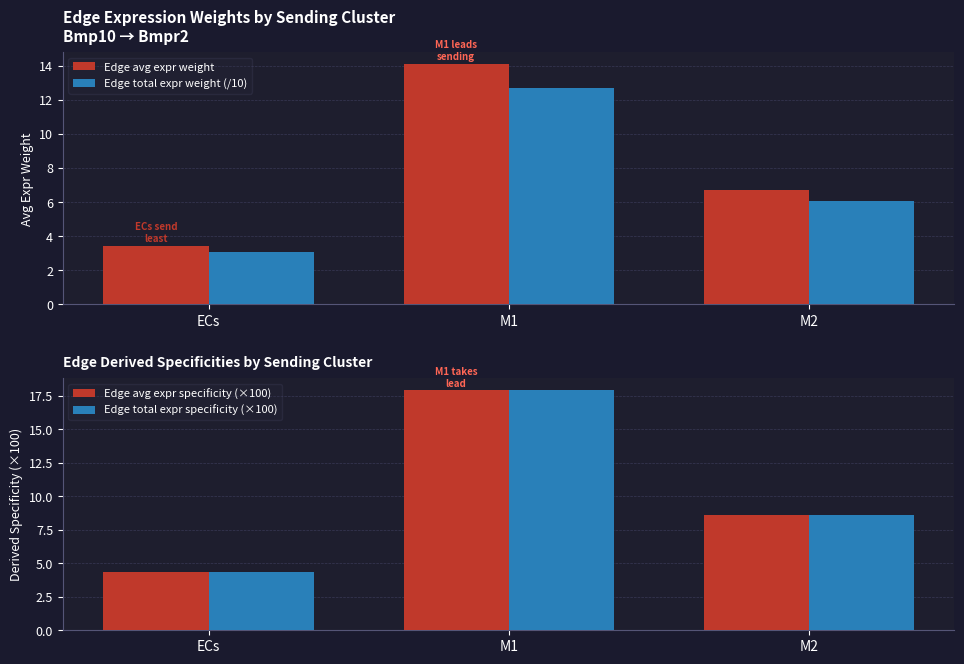

How many values in the Edge avg expr weight series exceed 6?

2